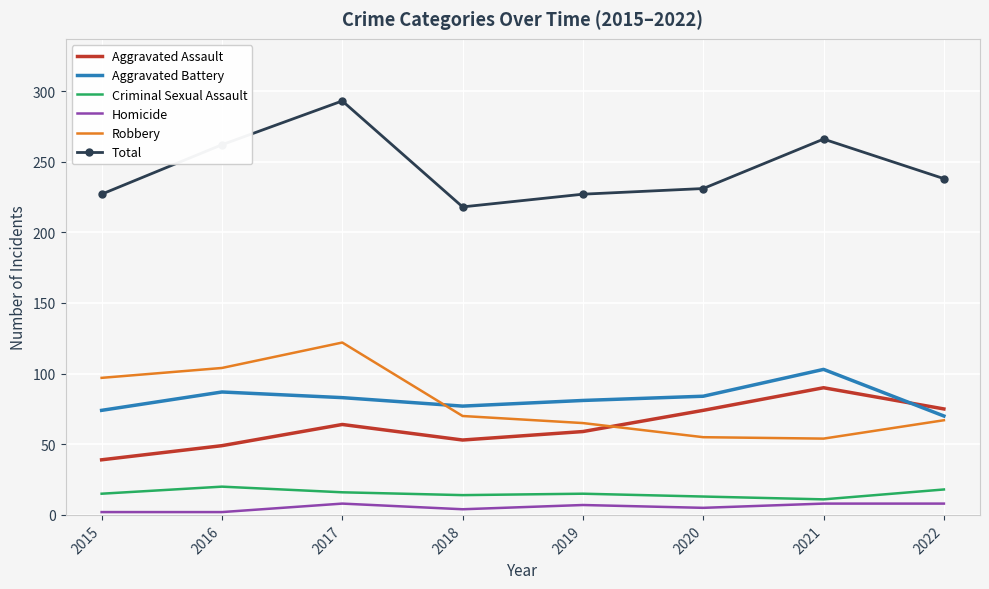

Is the value of Aggravated Battery at 2016 greater than the value of Robbery at 2020?

Yes